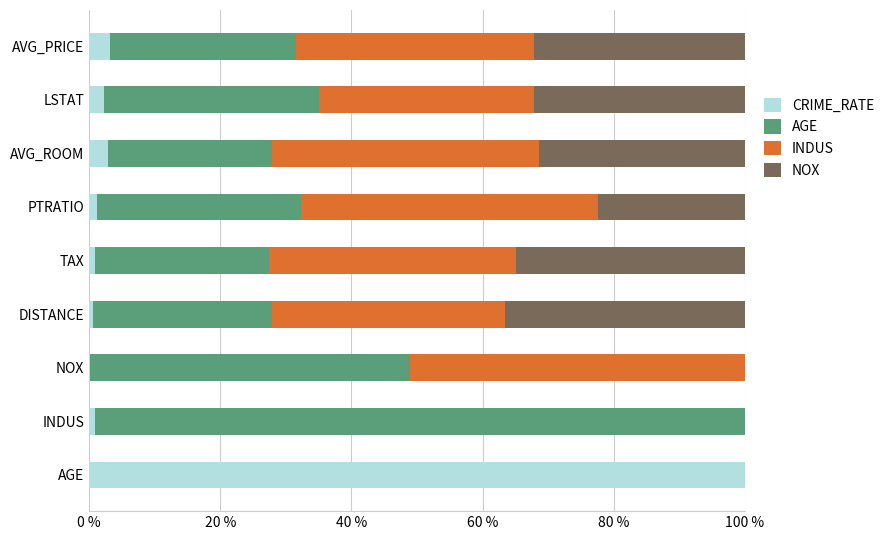

What are all the series names shown in the legend?

CRIME_RATE, AGE, INDUS, NOX